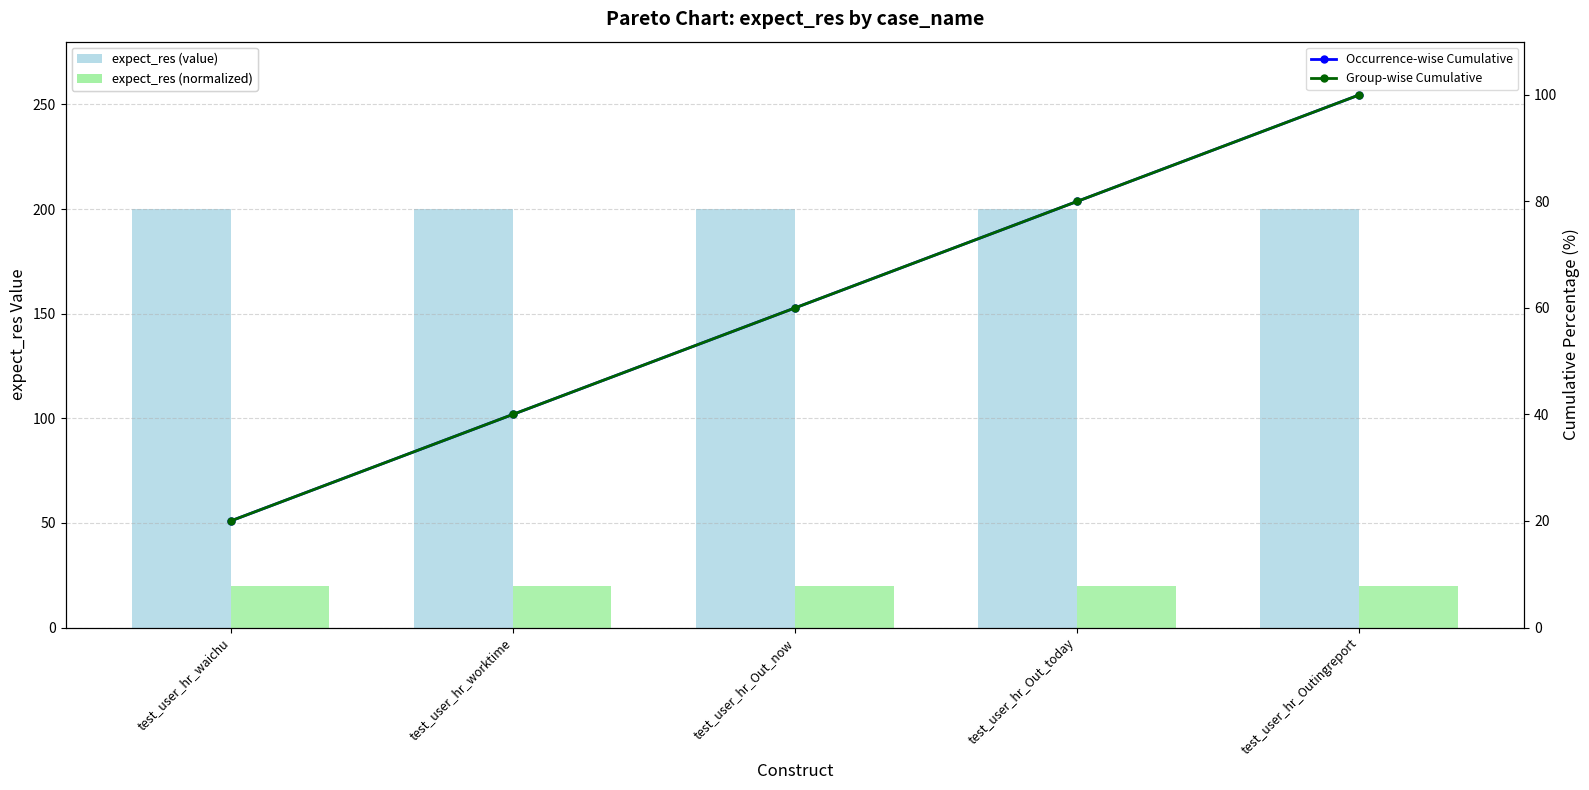

At how many categories does at least one series exceed 124?

5